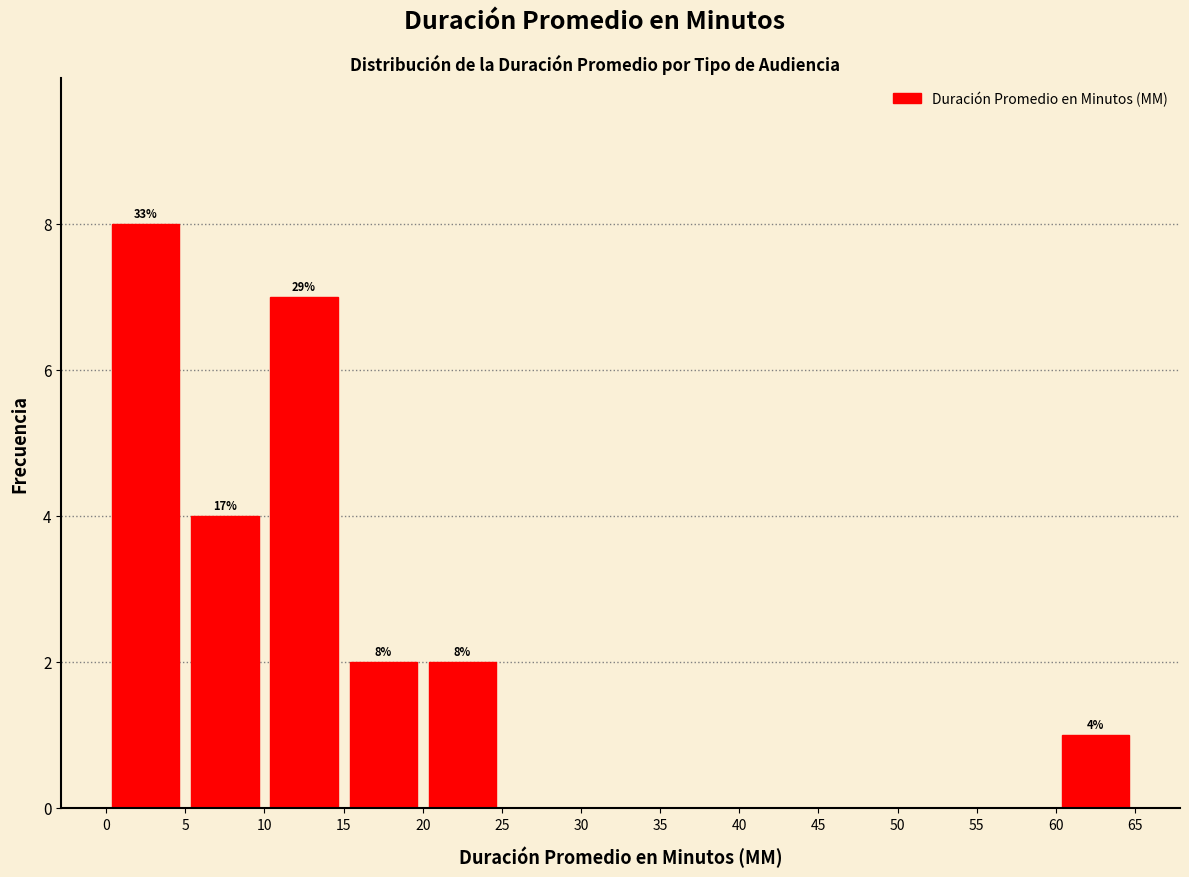

Over which range of the x-axis is the bar tallest?

0 to 5